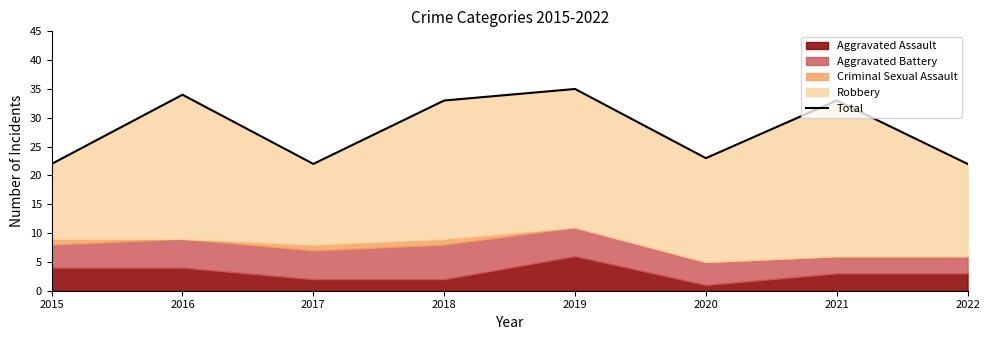

True or false: the data shows 31 at 2020.

False